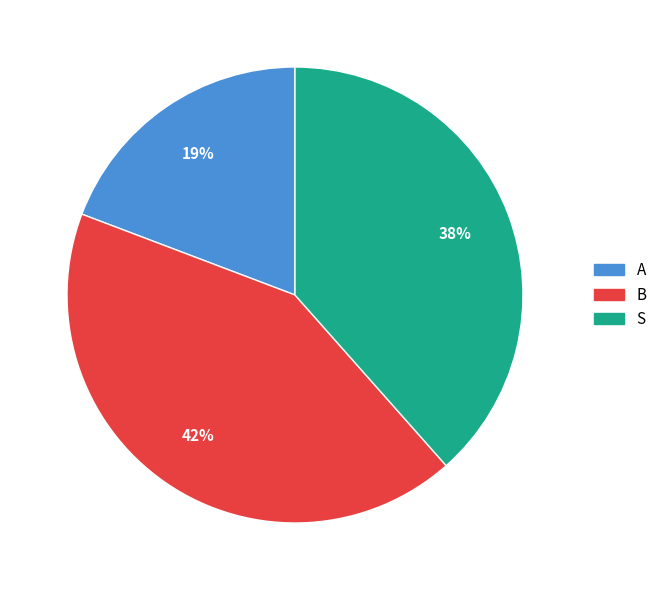

To the nearest percent, what is the average slice percentage?

33%